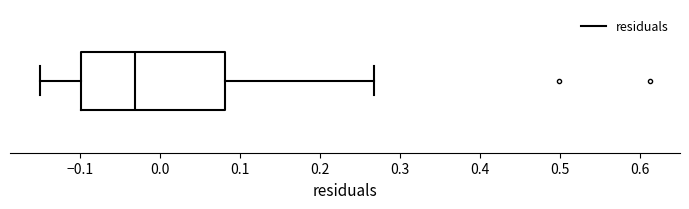

Transcribe this box plot: give where the median line is, the range the box spans, and where the two whiskers end, as read against the x-axis. The values are not printed on the chart, so give them approximately, as read against the axis.

median -0.03, box -0.10 to 0.08, whiskers -0.15 to 0.27